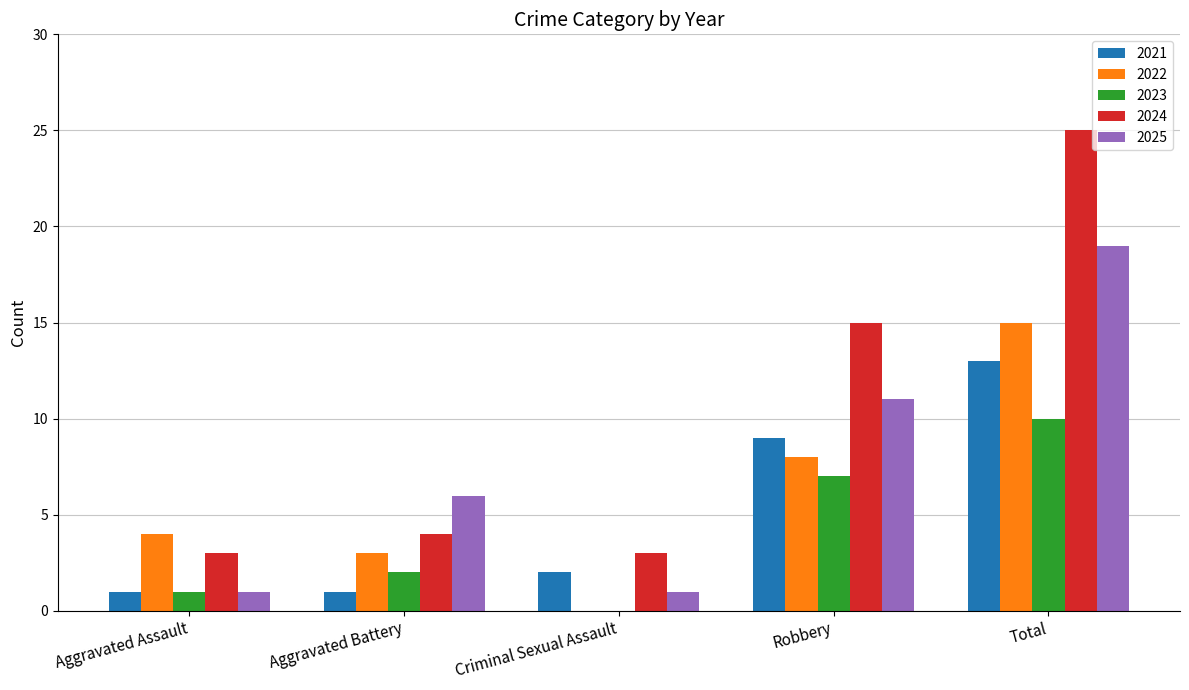

Is the value of 2022 at Aggravated Battery greater than the value of 2023 at Aggravated Battery?

Yes